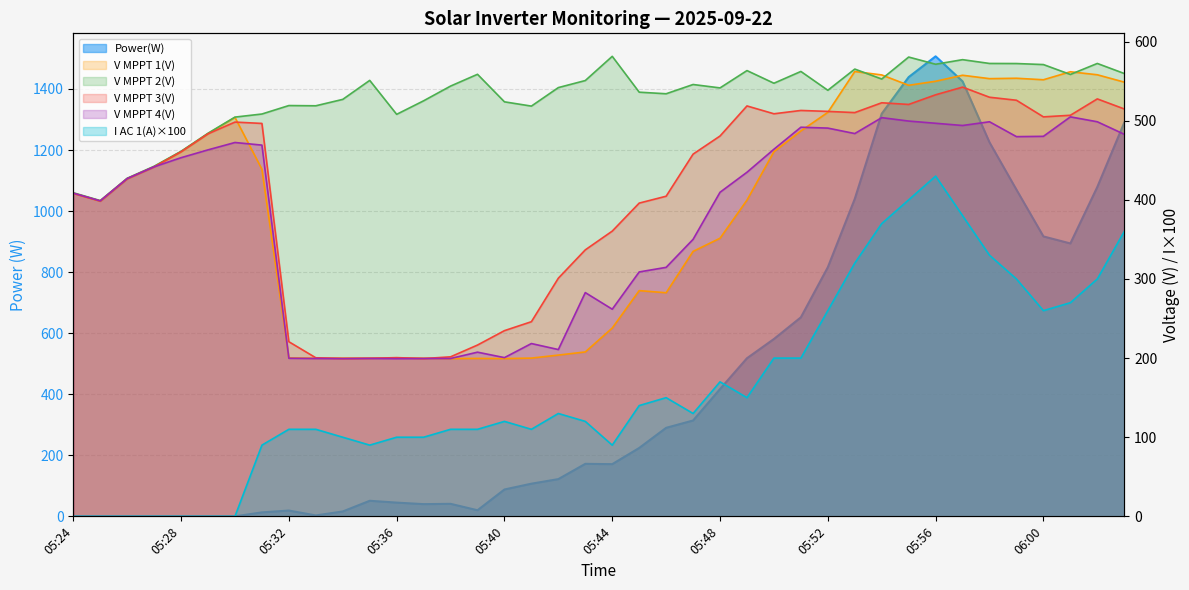

Does the chart have visible grid lines?

Yes